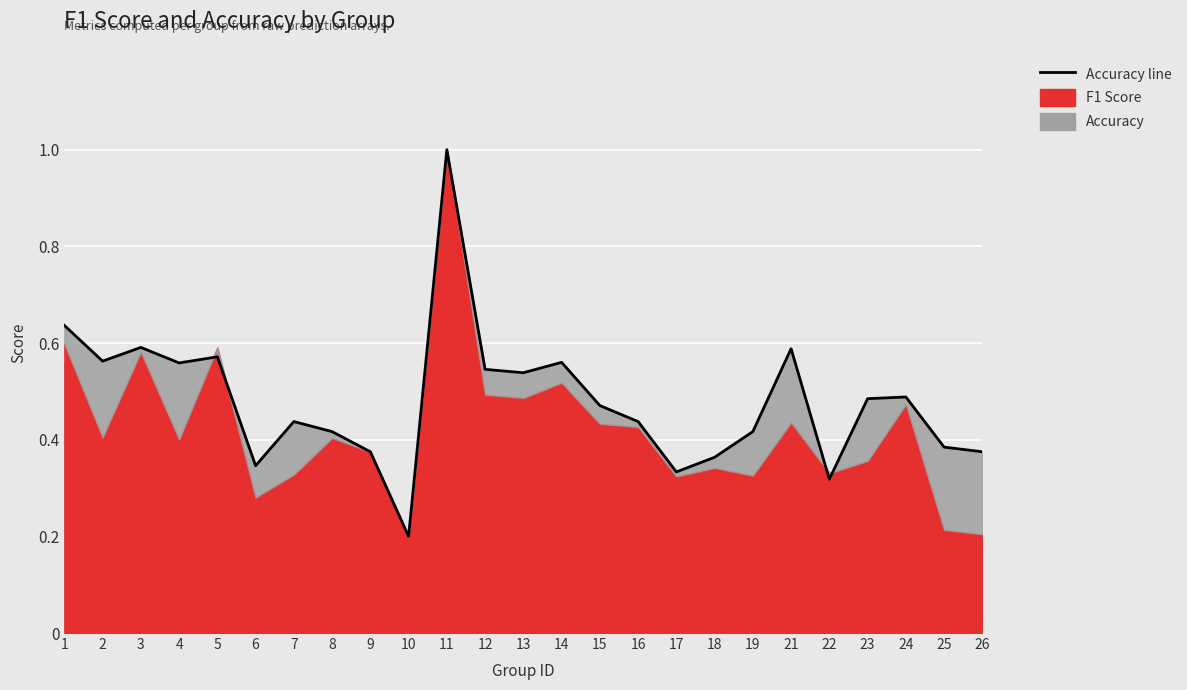

What is the value of the 3rd point from the left?

0.6